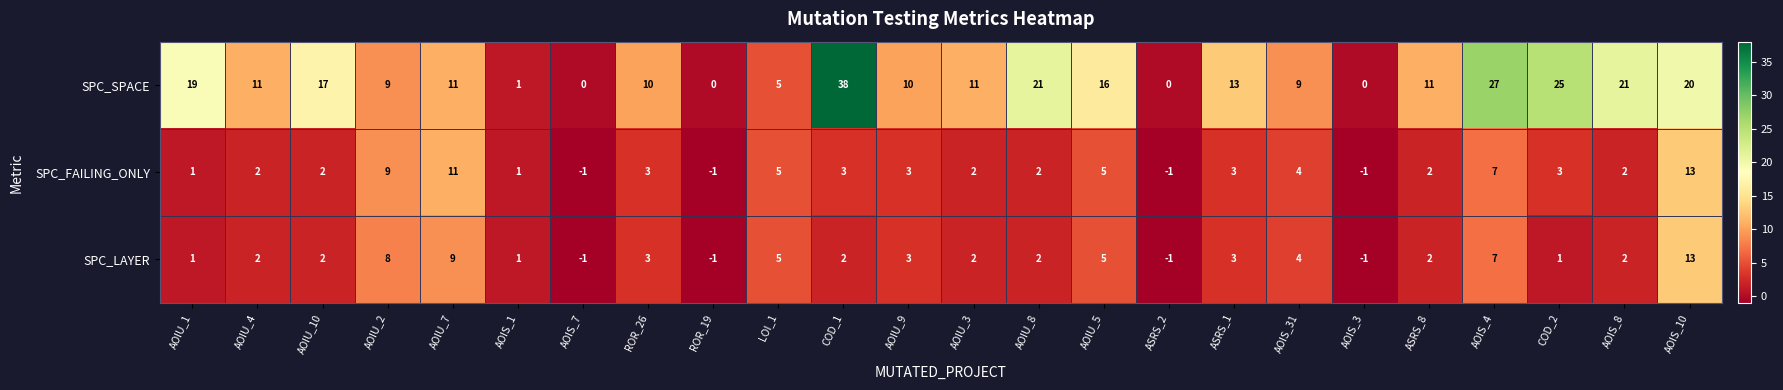

True or false: SPC_FAILING_ONLY has a value of 3 at AOIU_9.

True